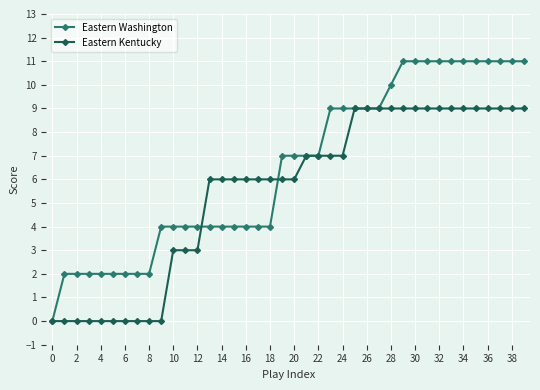

Which series has the widest spread of values?

Eastern Washington